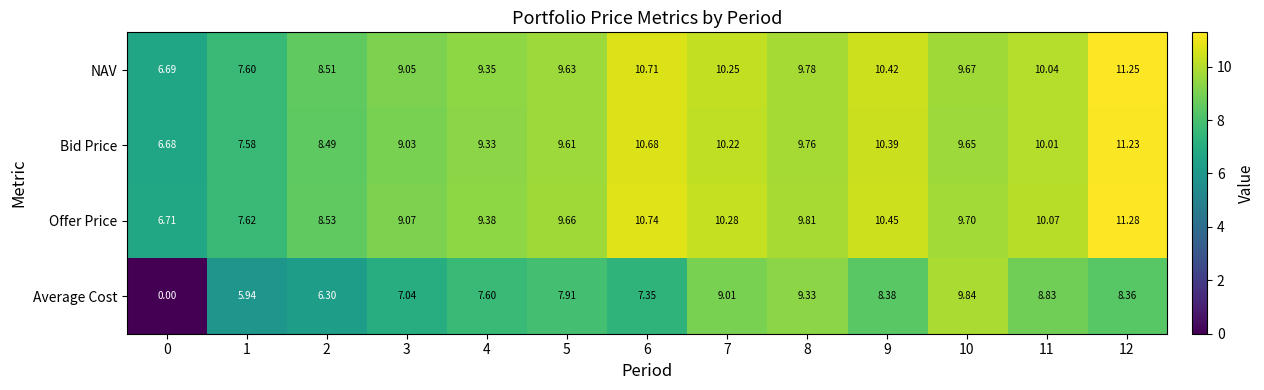

How many values in the Bid Price series exceed 9?

10